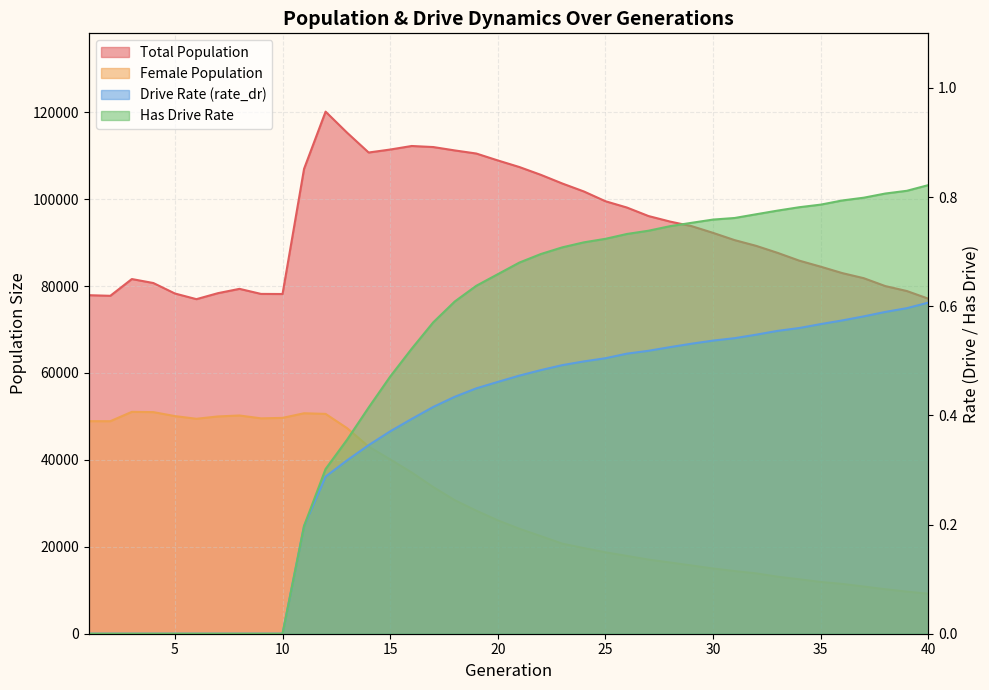

Count the number of categories in the chart.

40